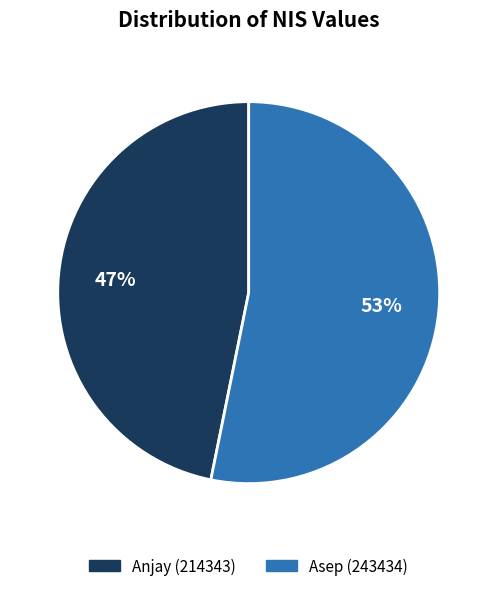

Is there any slice that represents more than half of the pie?

Yes